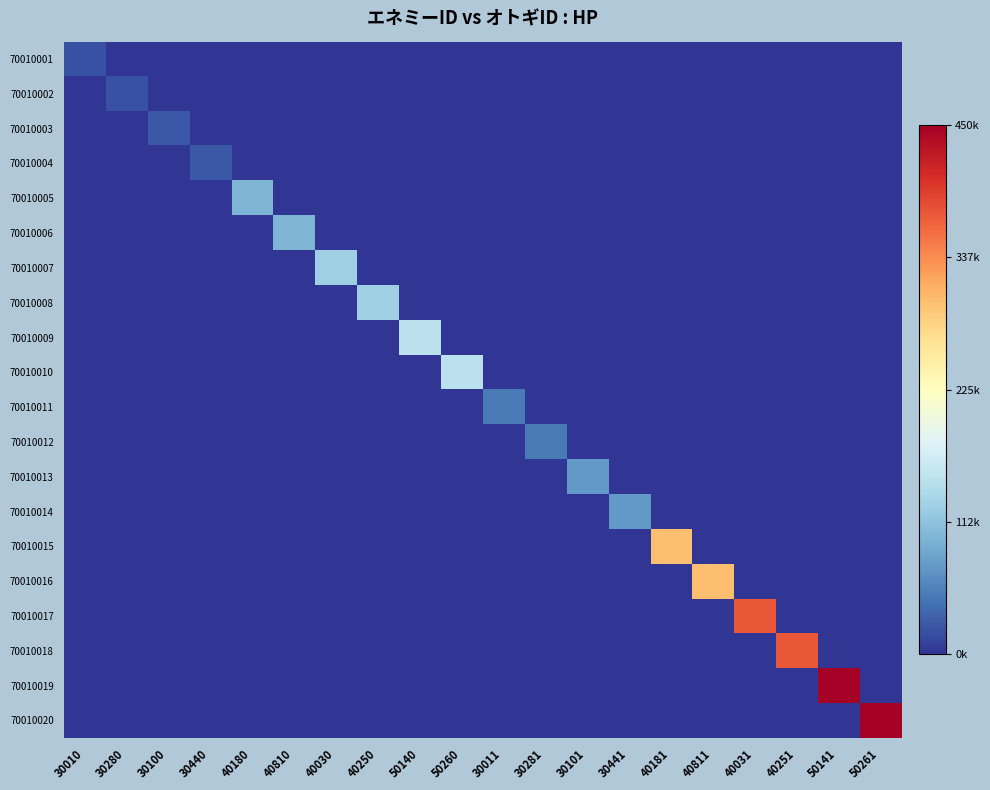

Which series has the largest total across all categories?

70010019